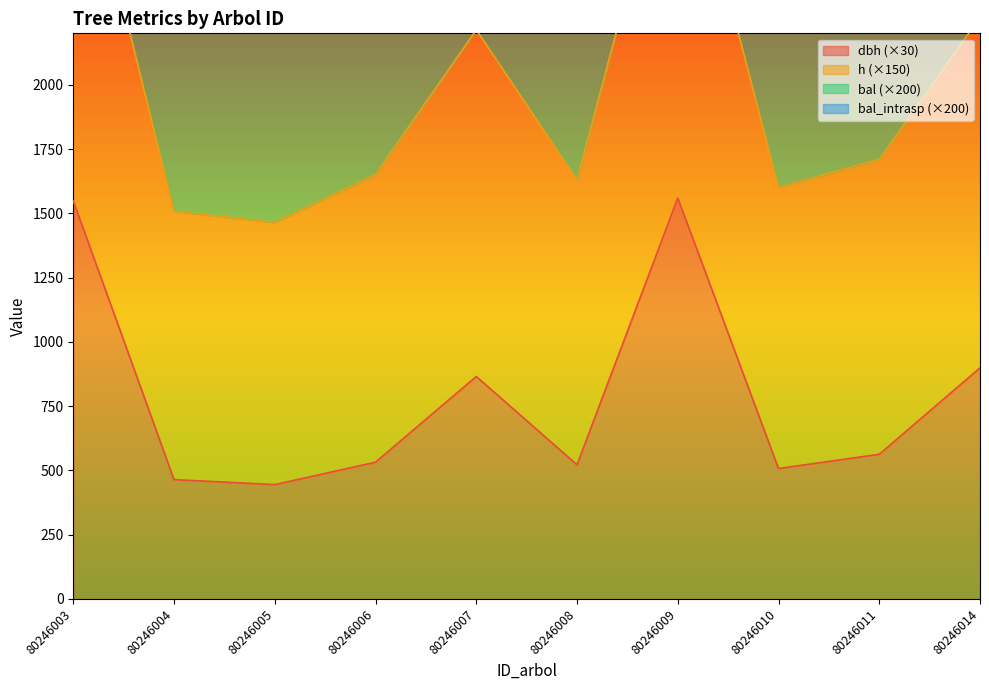

True or false: bal and dbh intersect in this chart.

False